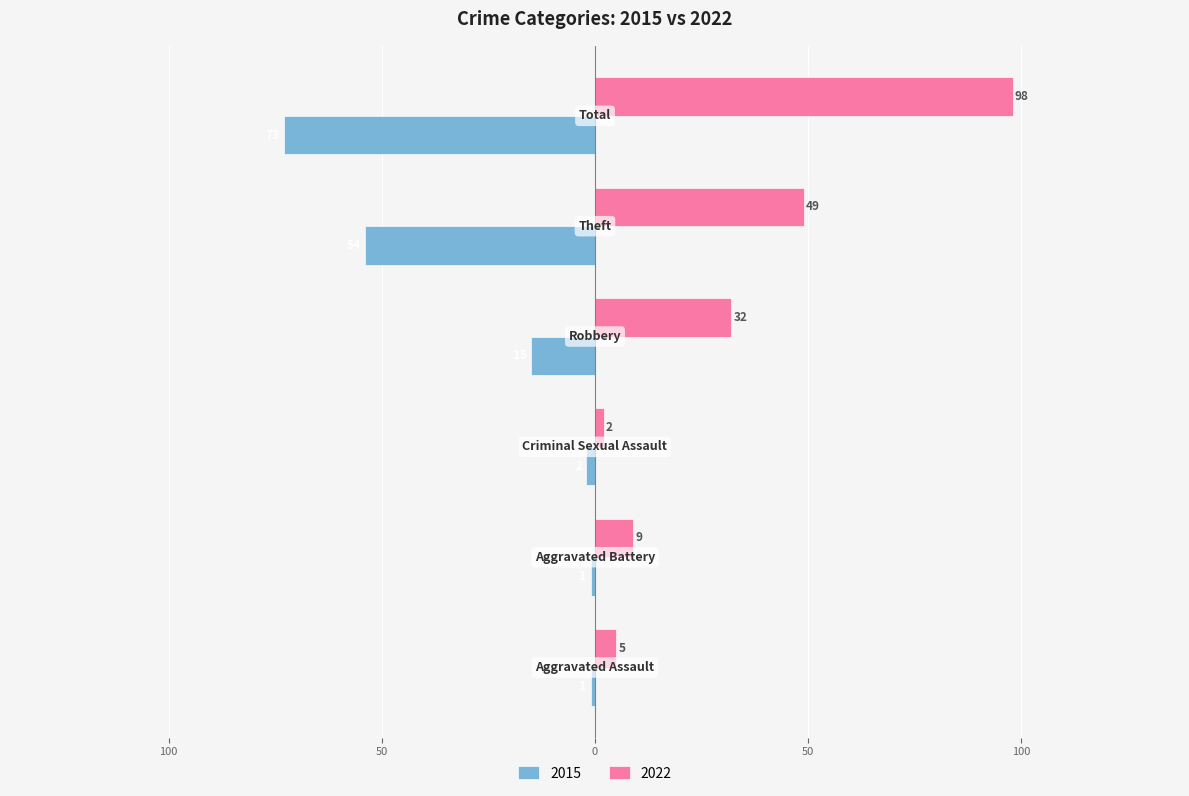

What are all the series names shown in the legend?

2015, 2022